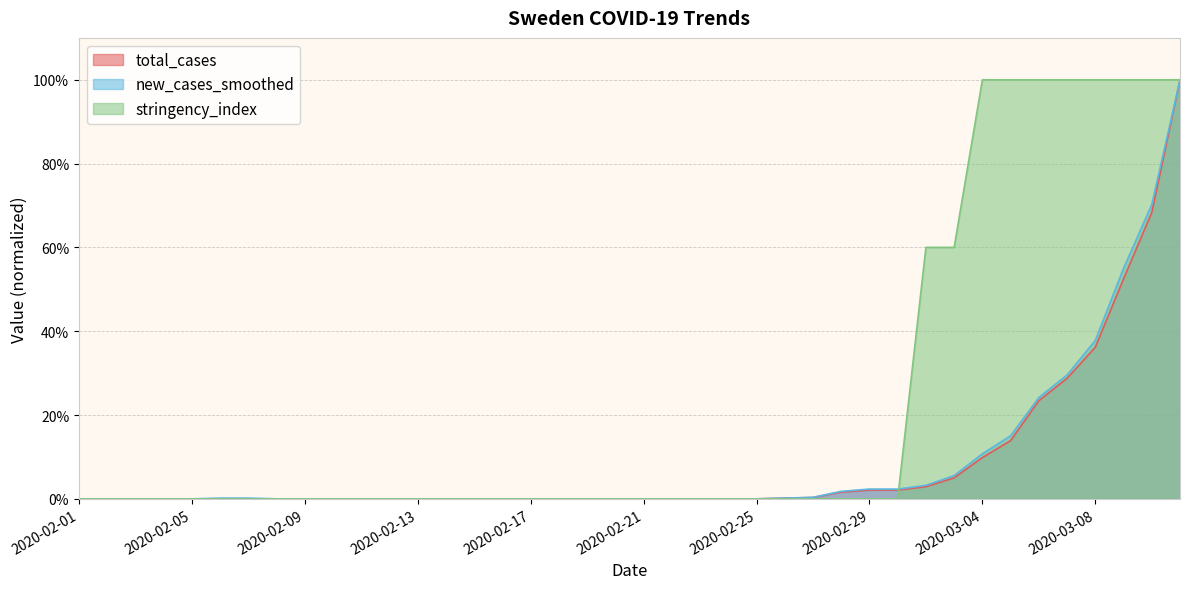

Where is new_cases_smoothed nearest to the value 50?

2020-03-09